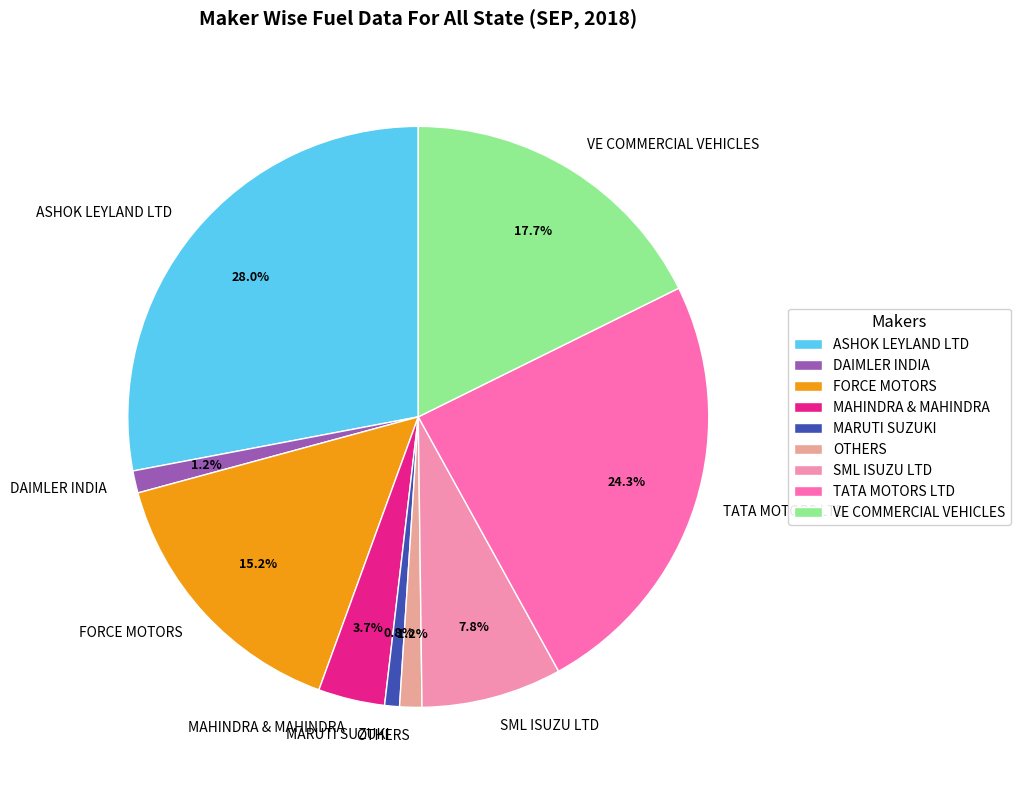

Which category has the biggest portion of the pie?

ASHOK LEYLAND LTD